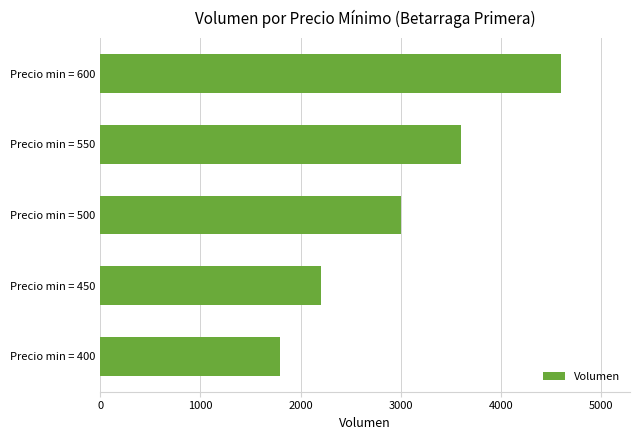

Reading bottom to top, what are all the values shown in this chart?

1800	2200	3000	3600	4600